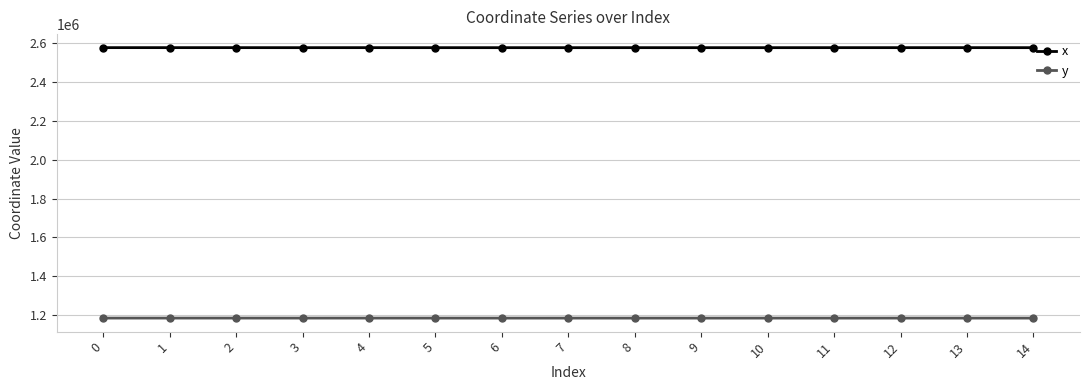

True or false: x has more than 0 points higher than both neighbors.

True